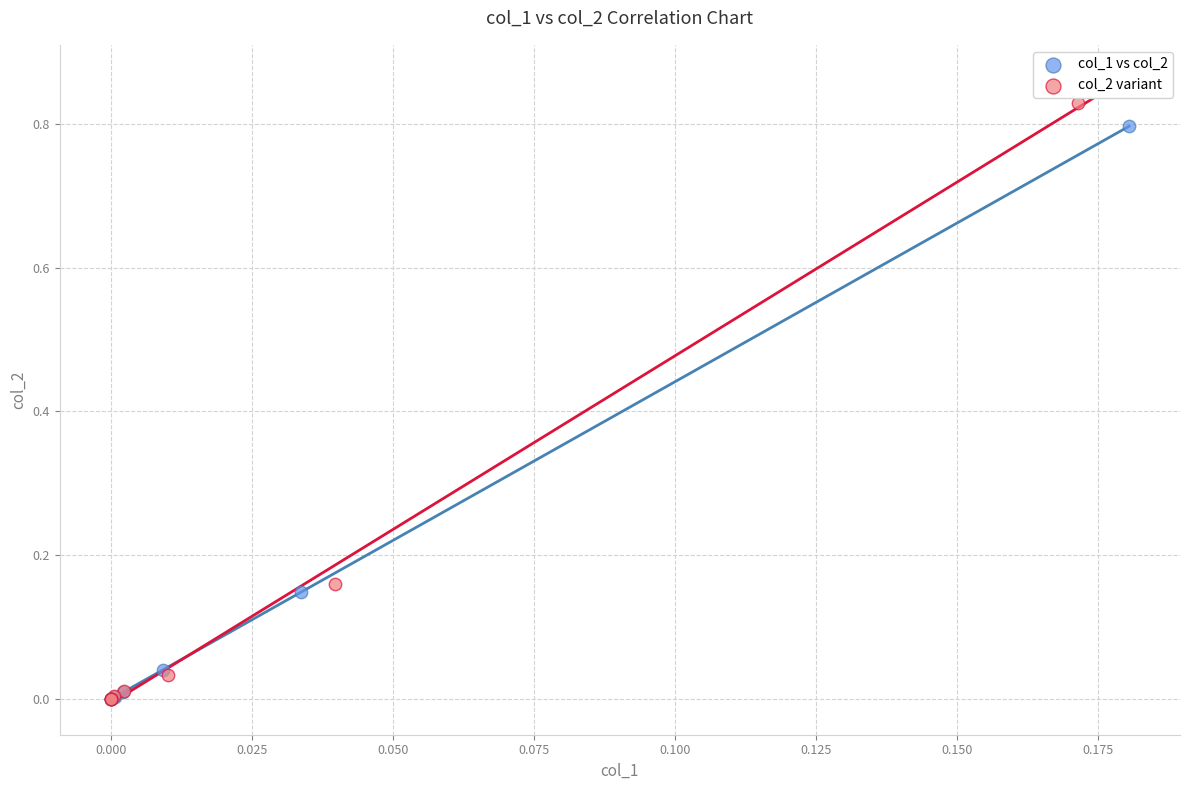

Which series has the widest spread of Y values?

col_2 variant